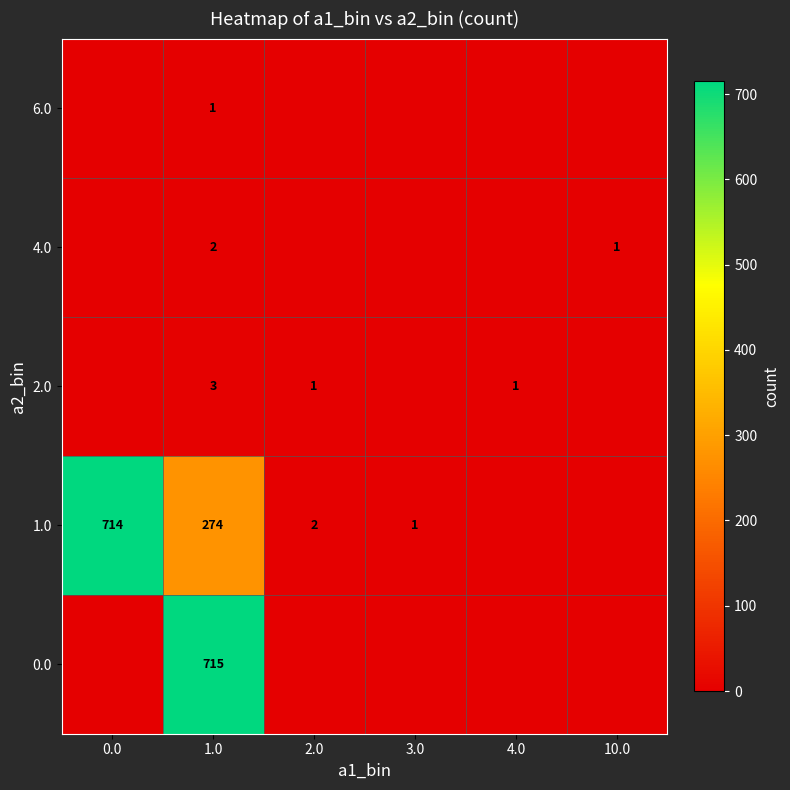

Is the value of 2.0 at 2.0 greater than the value of 1.0 at 1.0?

No